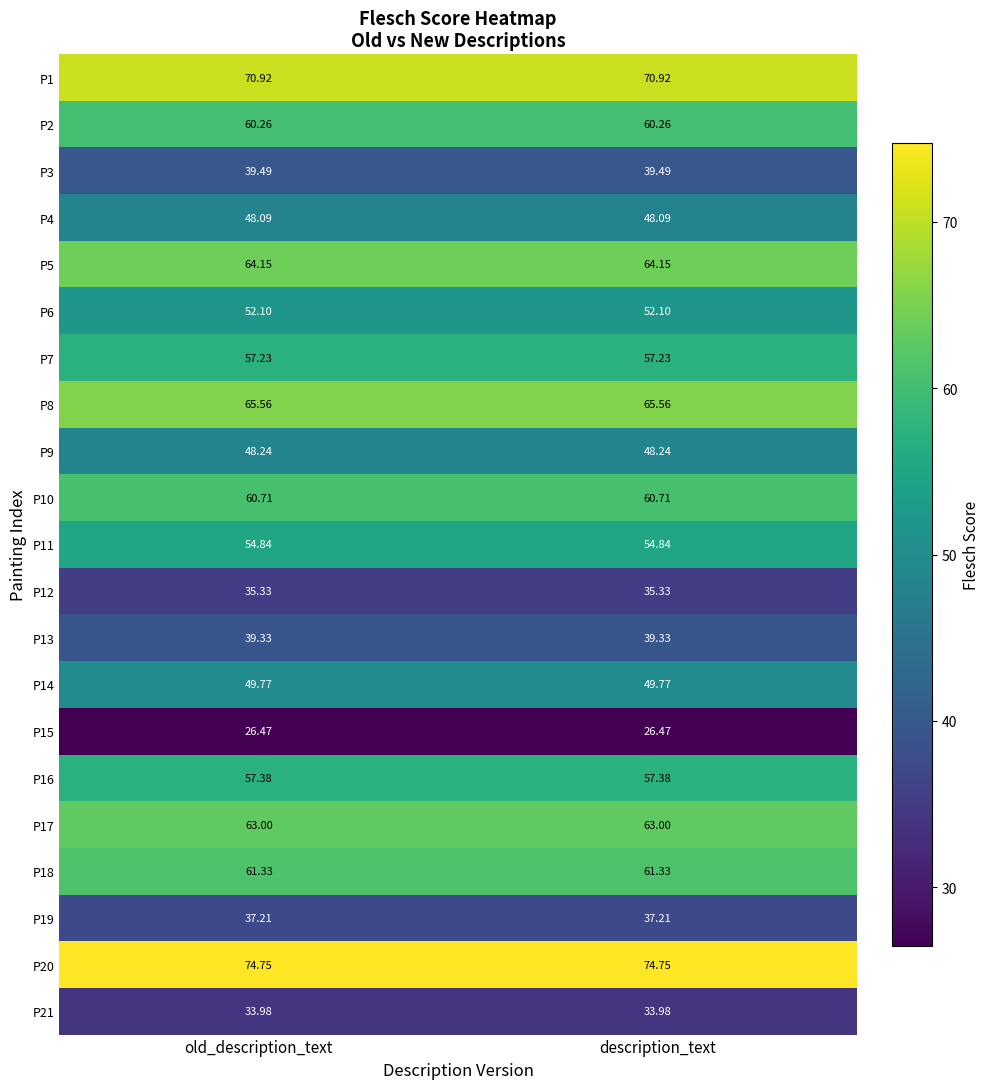

What is the spread (max minus min) of values at old_description_text?

48.3